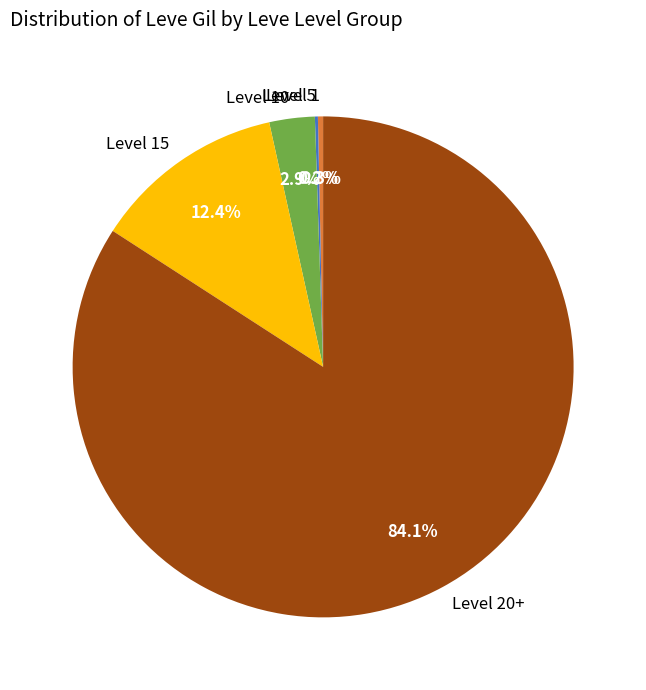

Is there any slice that represents more than half of the pie?

Yes